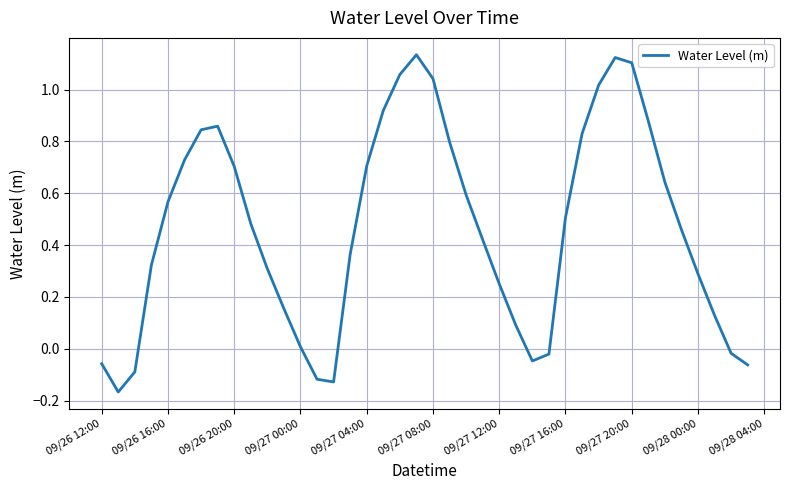

Count the number of values greater than 0.

31